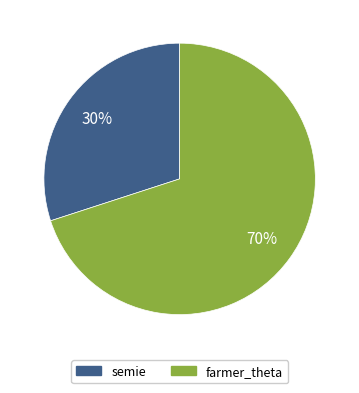

Count the number of slices in the pie.

2